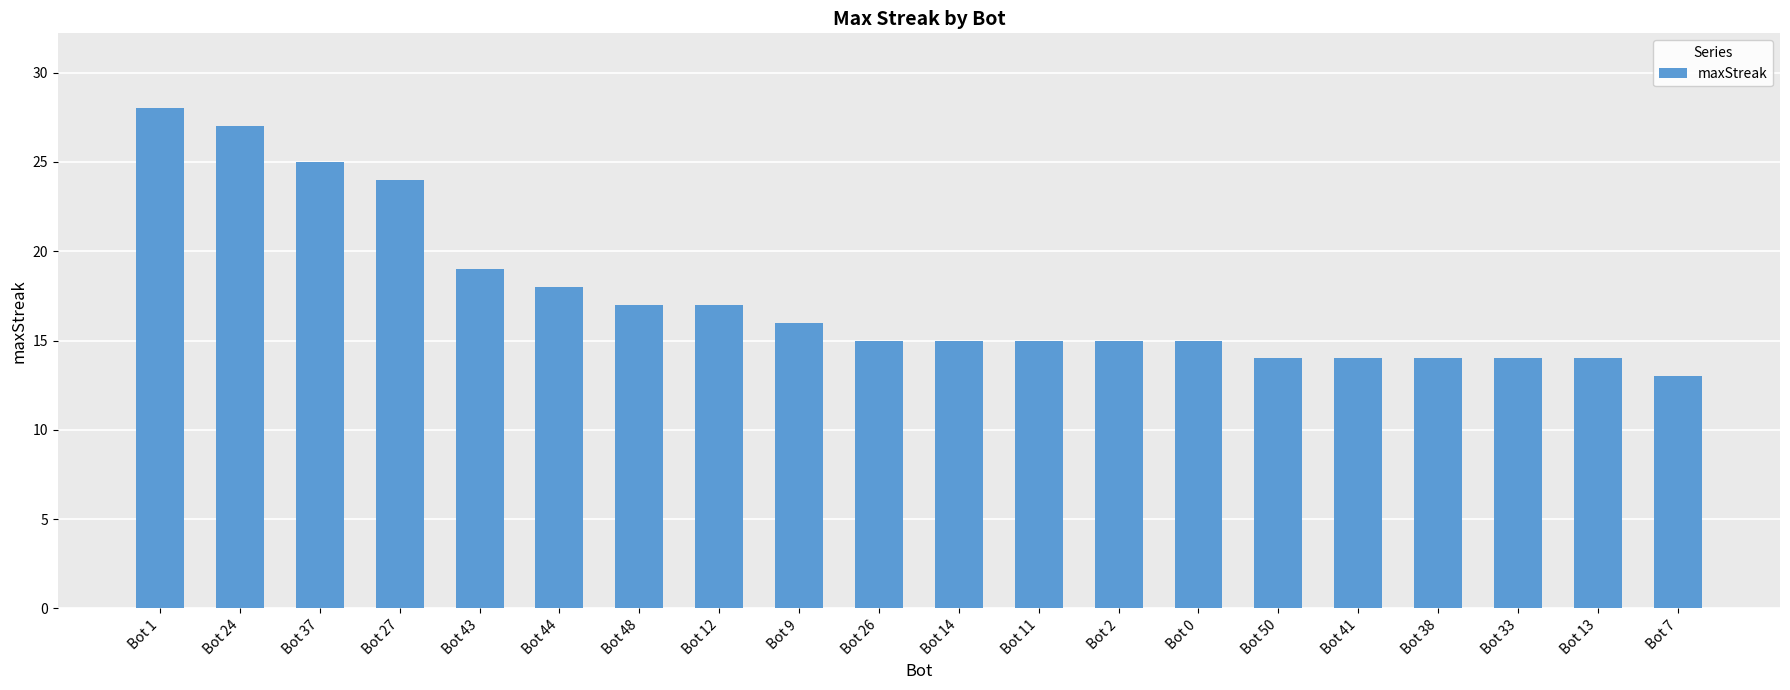

What is the minimum value shown in the chart?

13